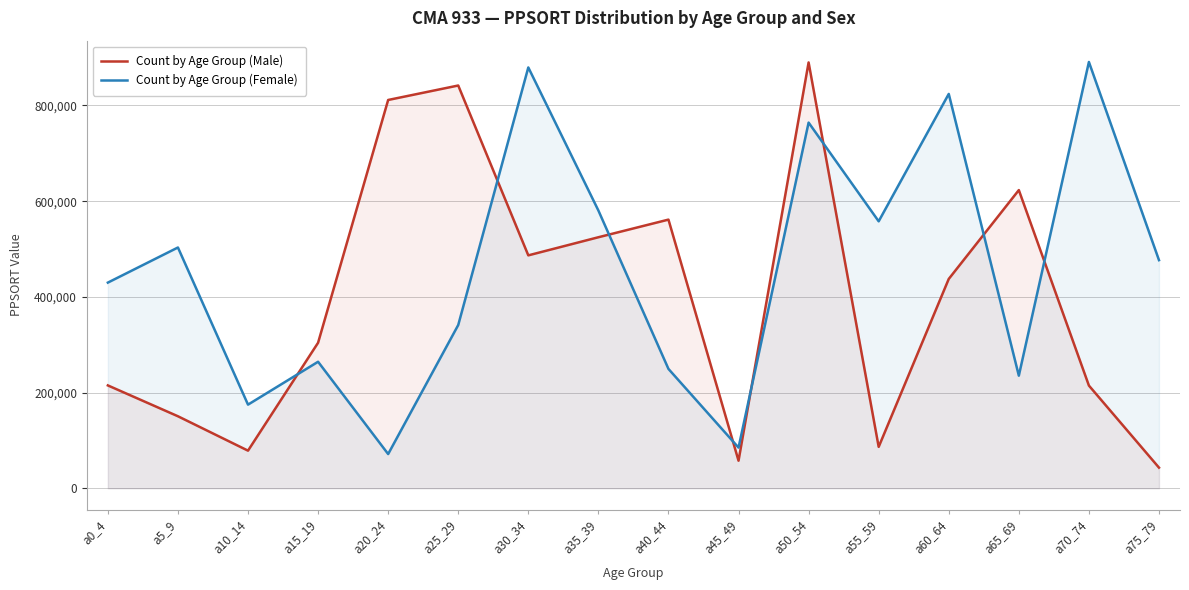

What is the smallest value displayed?

43061